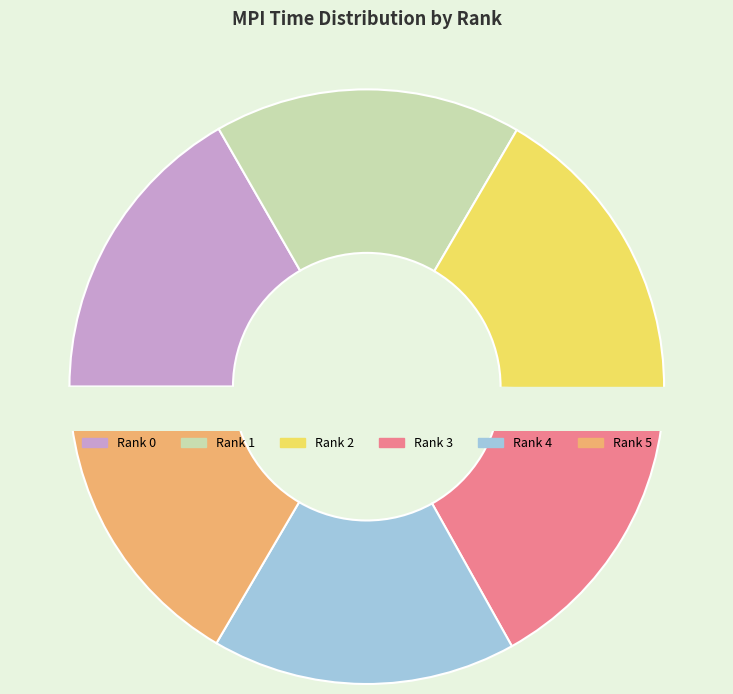

To the nearest percent, what portion does 5 represent?

17%